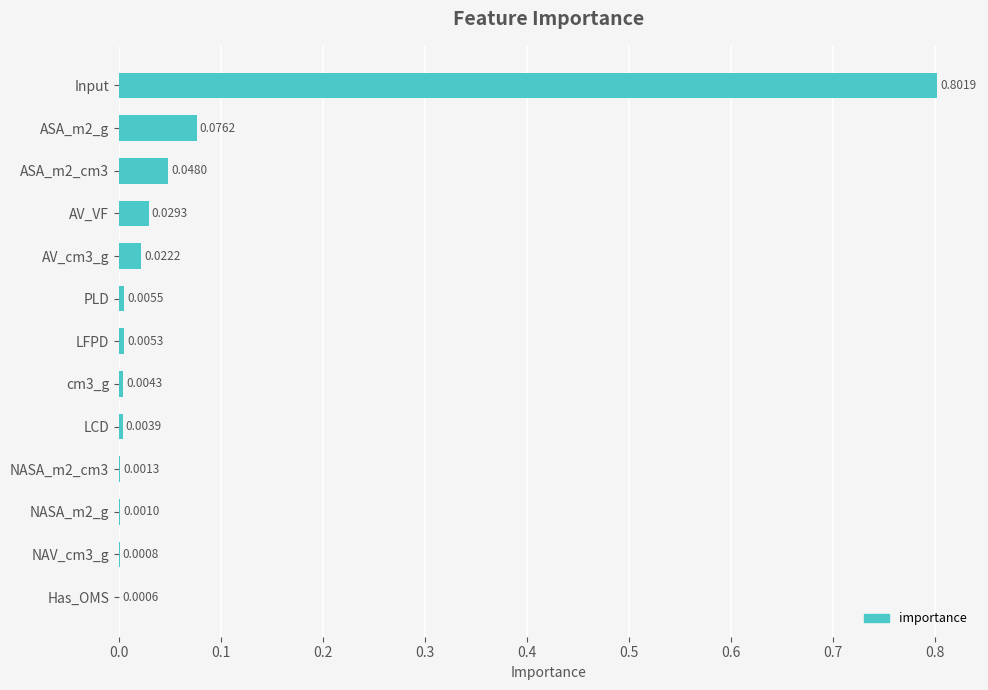

Which has a higher value, Input or AV_VF?

Input